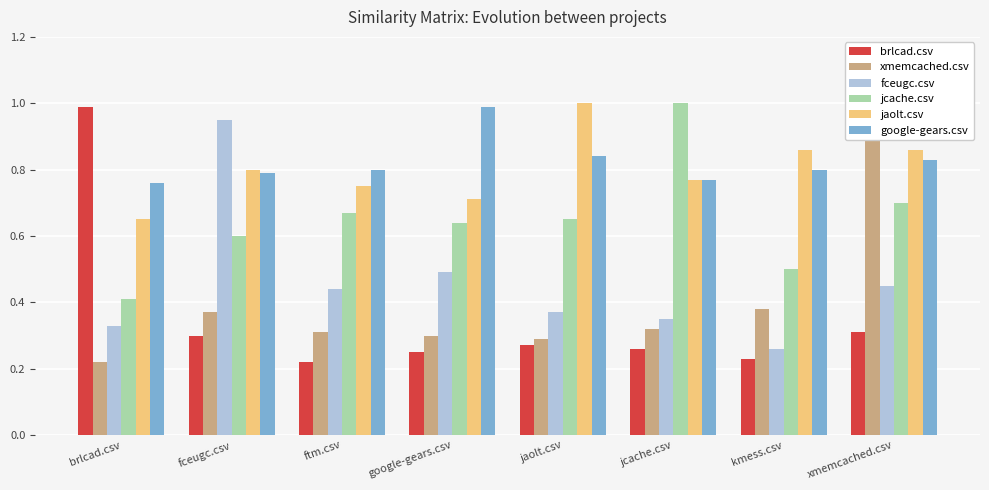

The value of xmemcached.csv at jcache.csv is 0.3. True or false?

True